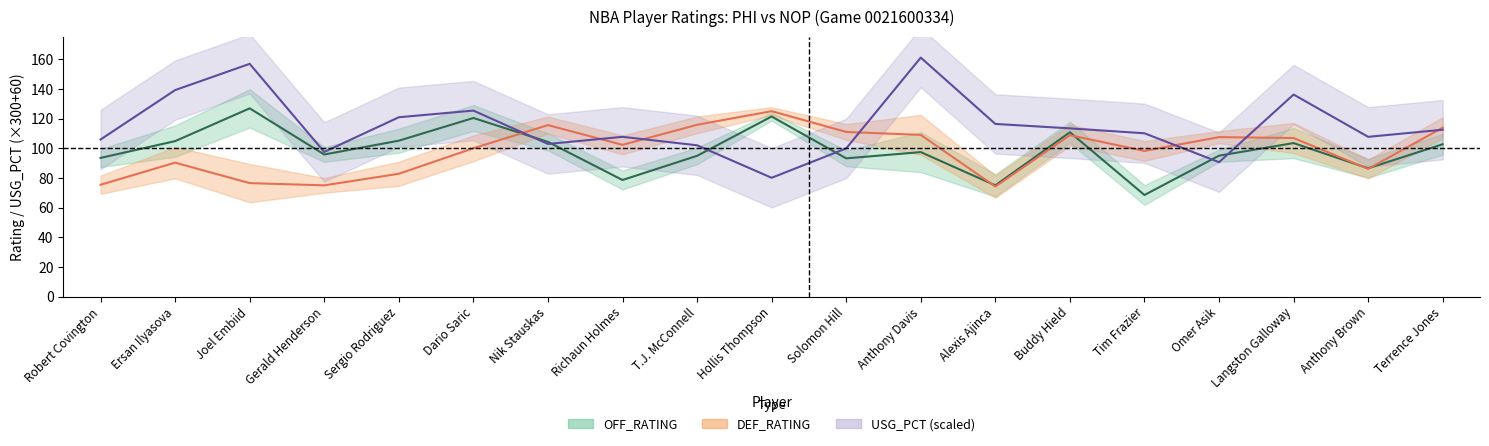

What is the label of the 13th point from the left?

Alexis Ajinca